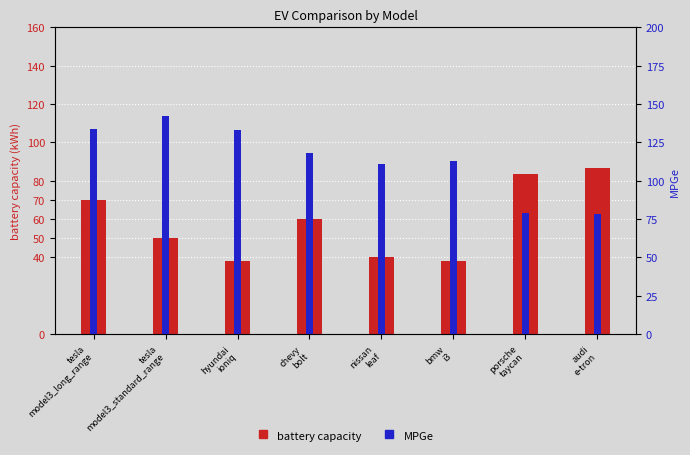

At which category is the sum across all series the highest?

tesla
model3_long_range